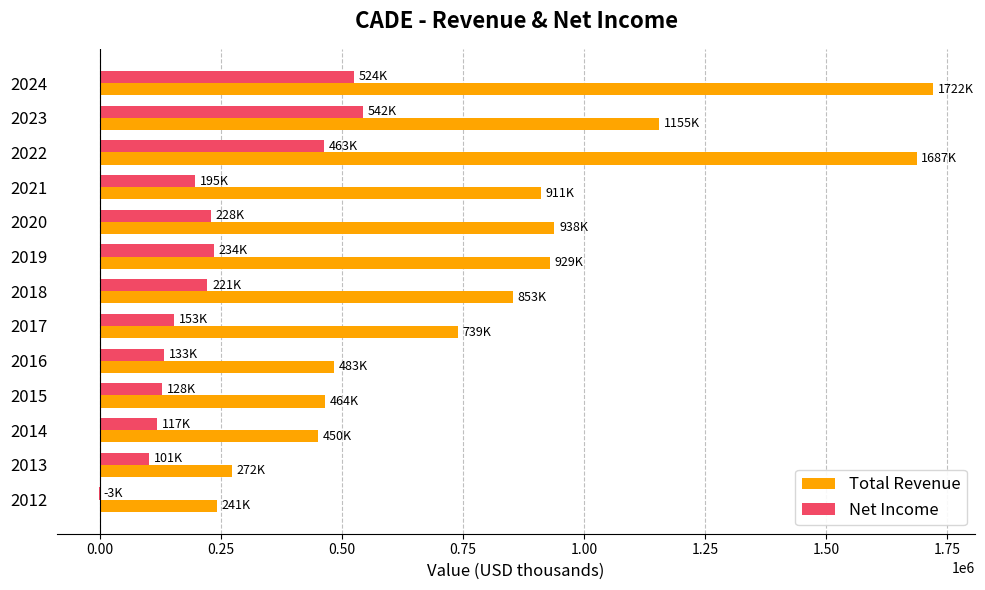

Which series has the largest total across all categories?

Total Revenue